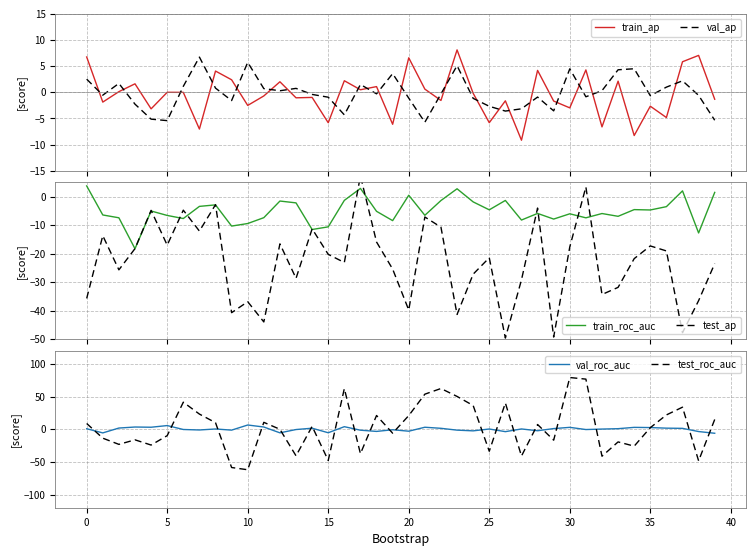

Is it true that train_ap equals -2.8 at 29?

False